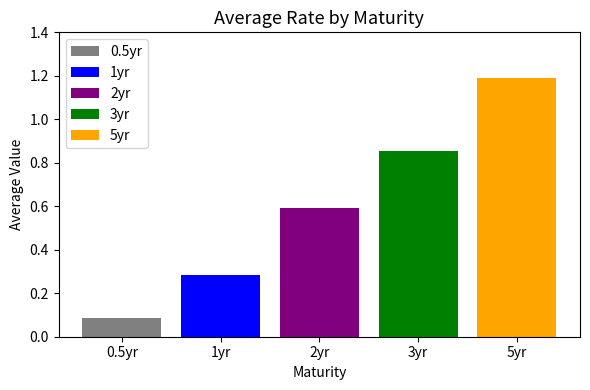

What is the spread (max minus min) of values at 2yr?

1.1